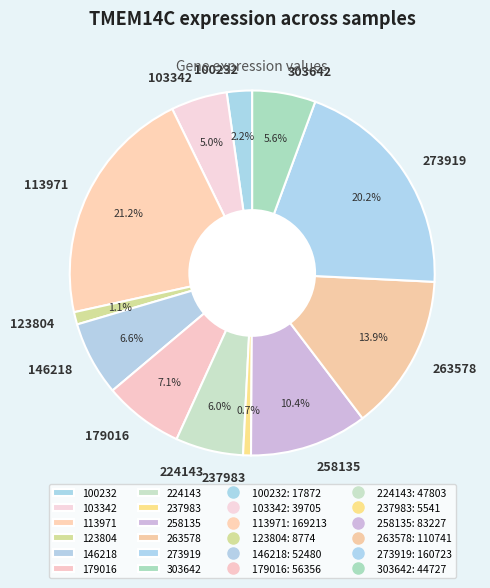

To the nearest percent, what portion does 103342 represent?

5%